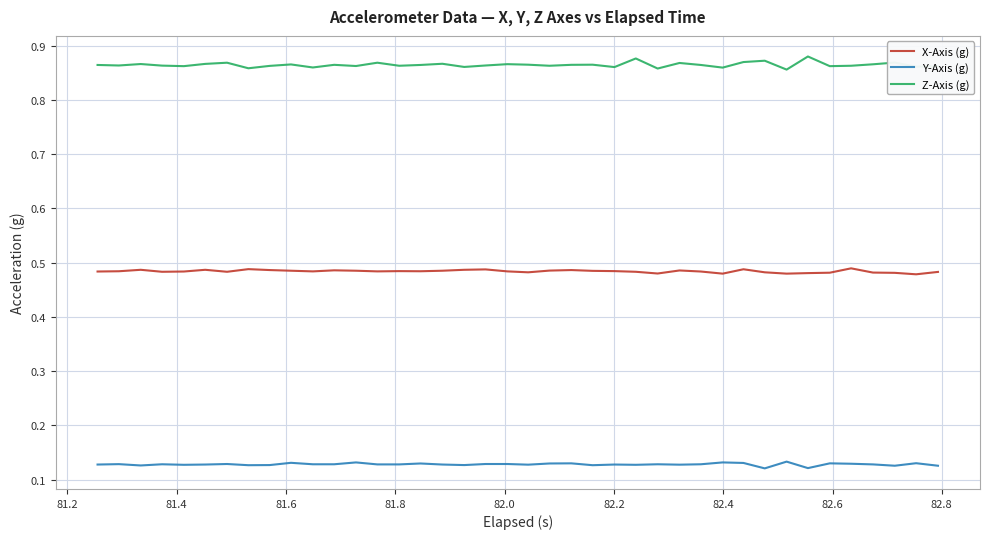

Does the chart display data point markers on the line(s)?

No